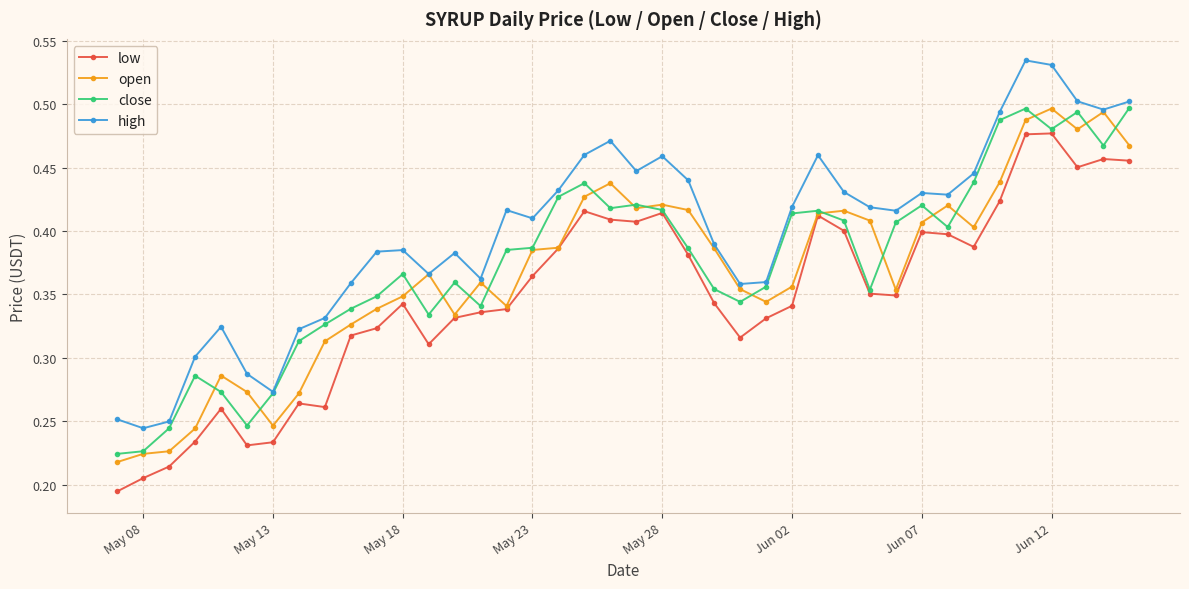

Which series has the largest total across all categories?

high